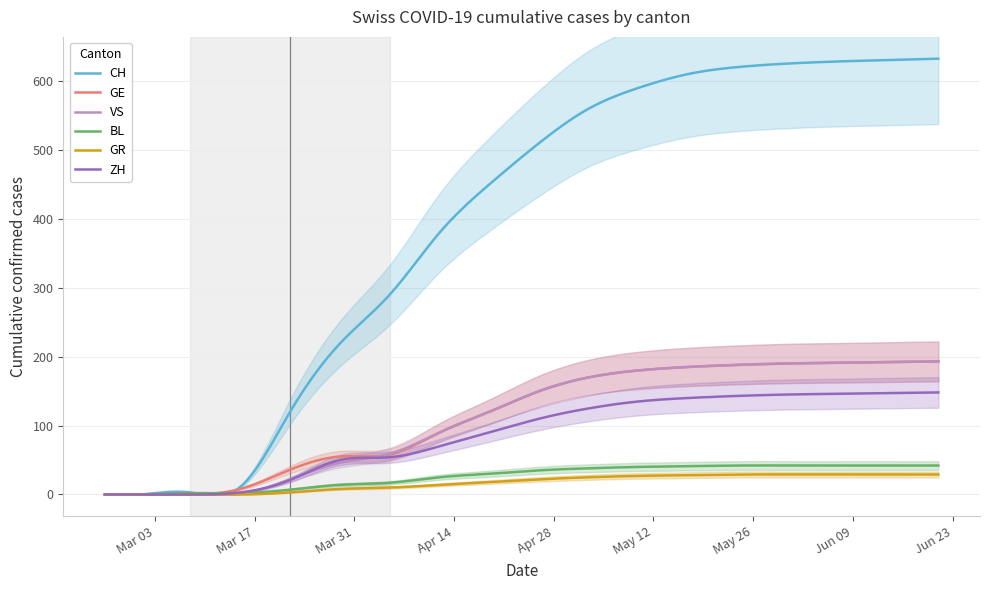

What is the highest value of the ZH series?

148.0